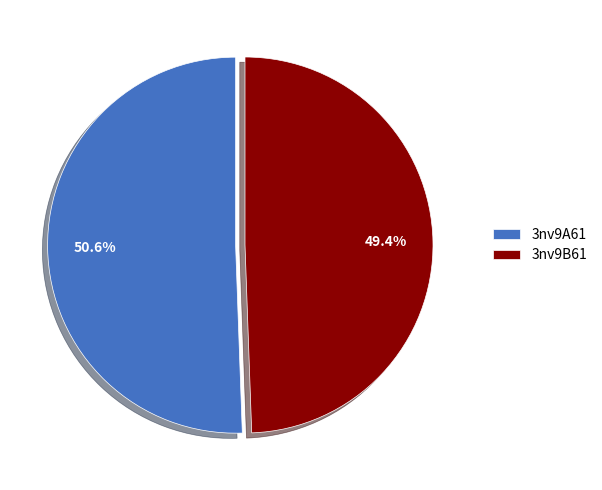

Rank the categories by value from lowest to highest.

3nv9B61, 3nv9A61